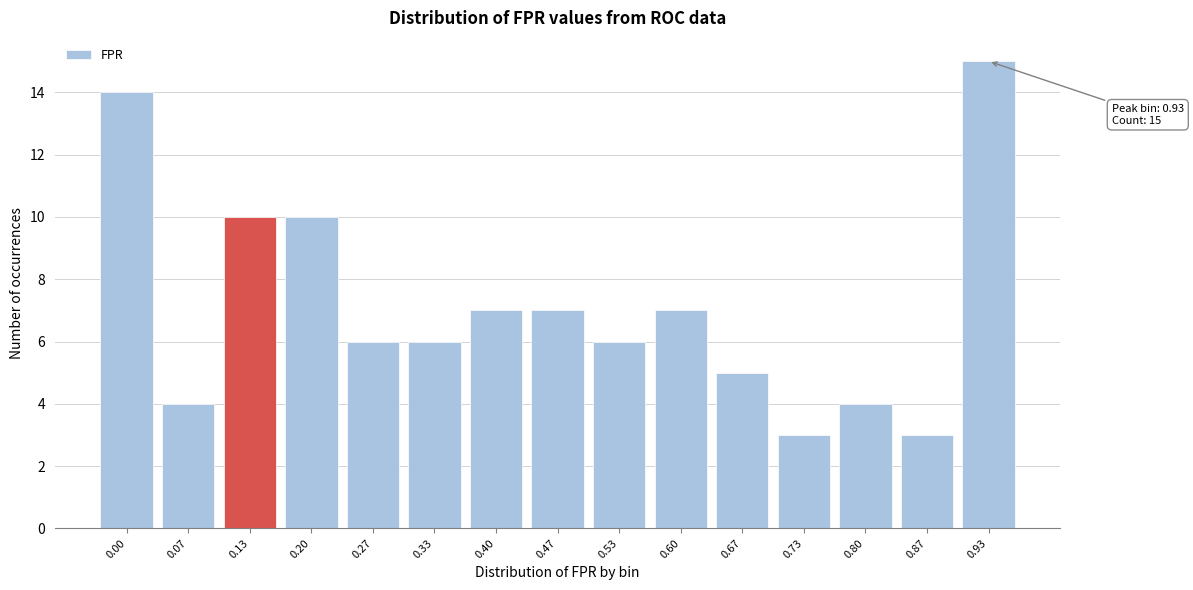

Reading left to right, what are all the values shown in this chart?

0.00=14	0.07=4	0.13=10	0.20=10	0.27=6	0.33=6	0.40=7	0.47=7	0.53=6	0.60=7	0.67=5	0.73=3	0.80=4	0.87=3	0.93=15